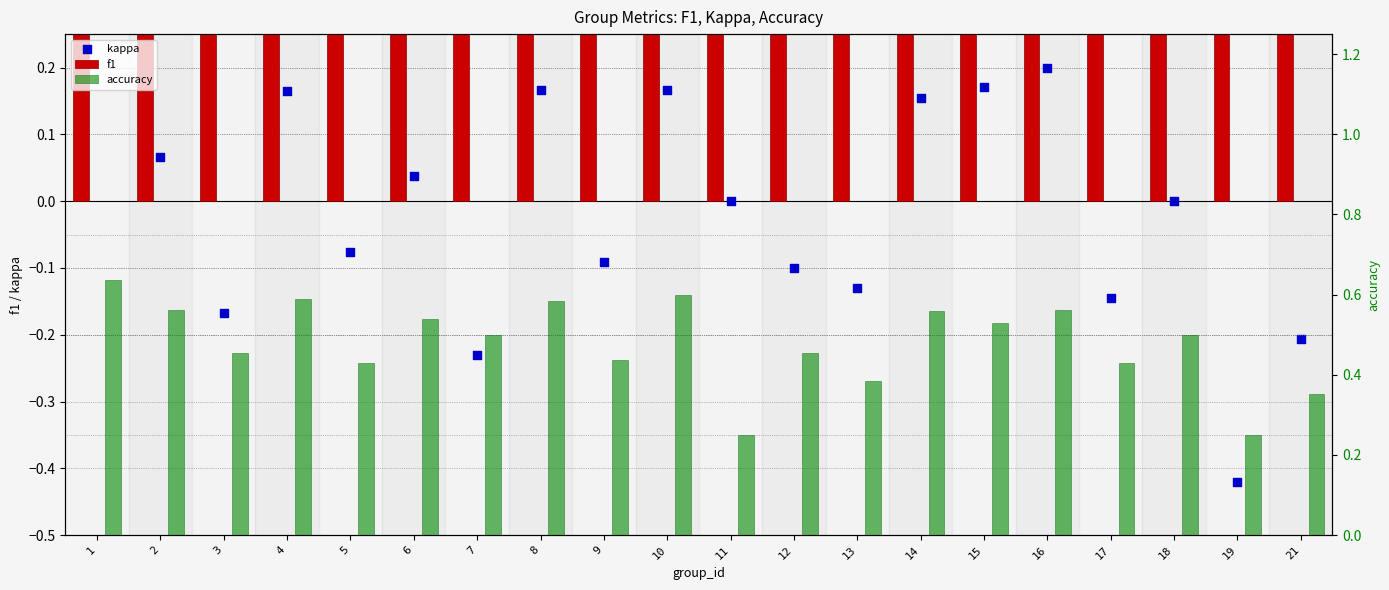

At how many categories does at least one series exceed 0?

20